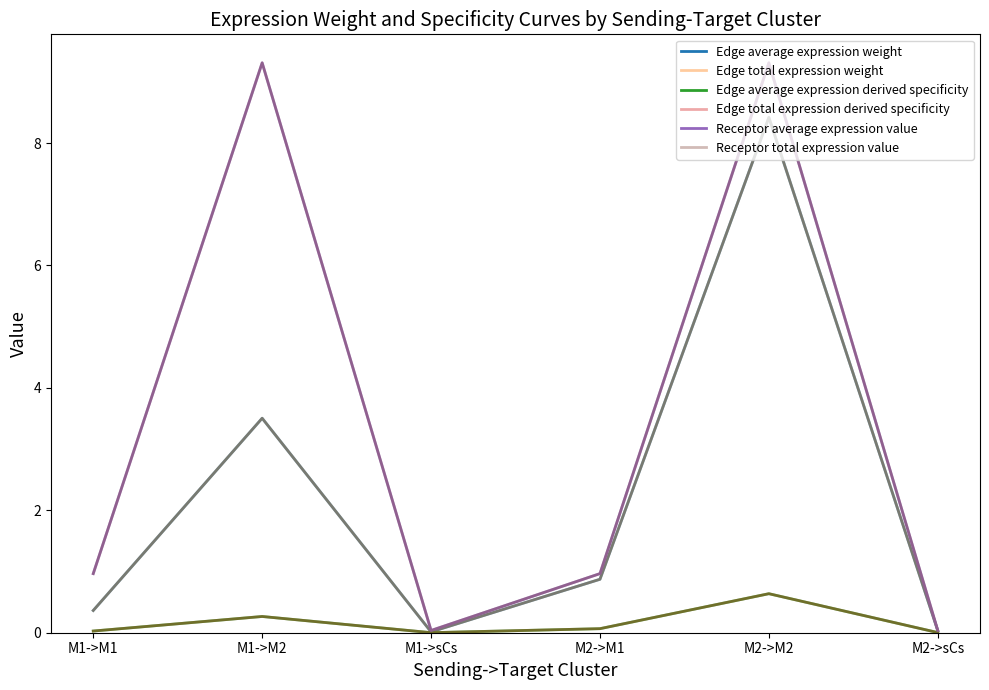

At which category is the sum across all series the highest?

M2->M2